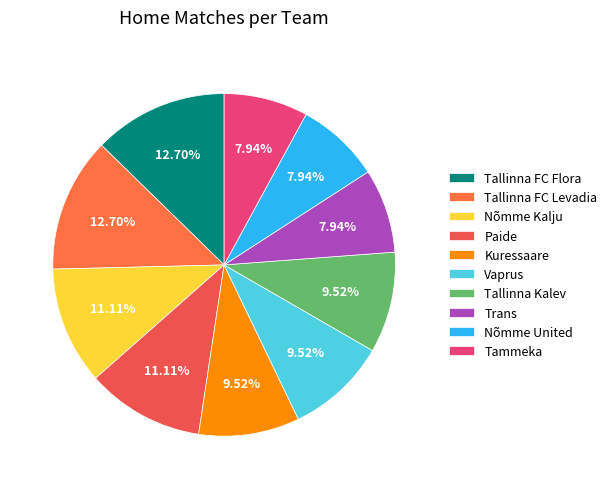

To the nearest percent, what is the combined percentage of Kuressaare and Nõmme Kalju?

21%